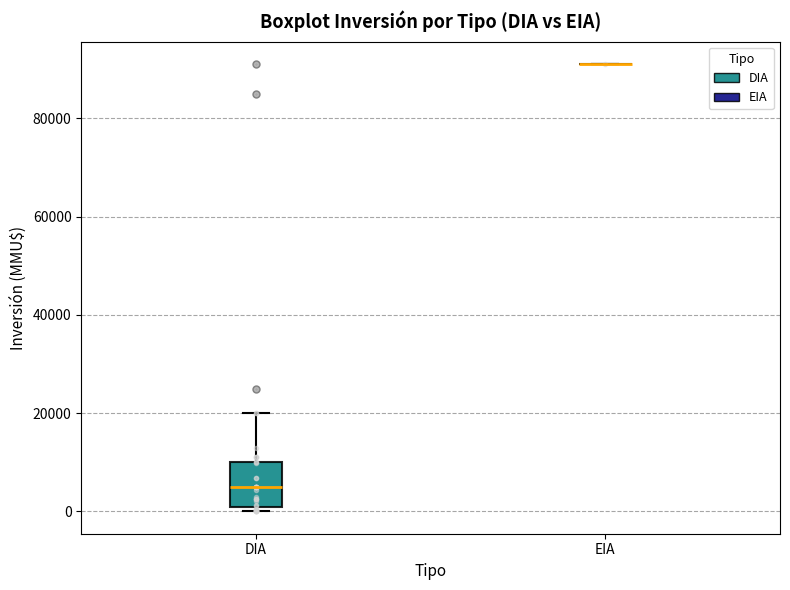

Which box is the tallest, from its lower edge to its upper edge?

DIA